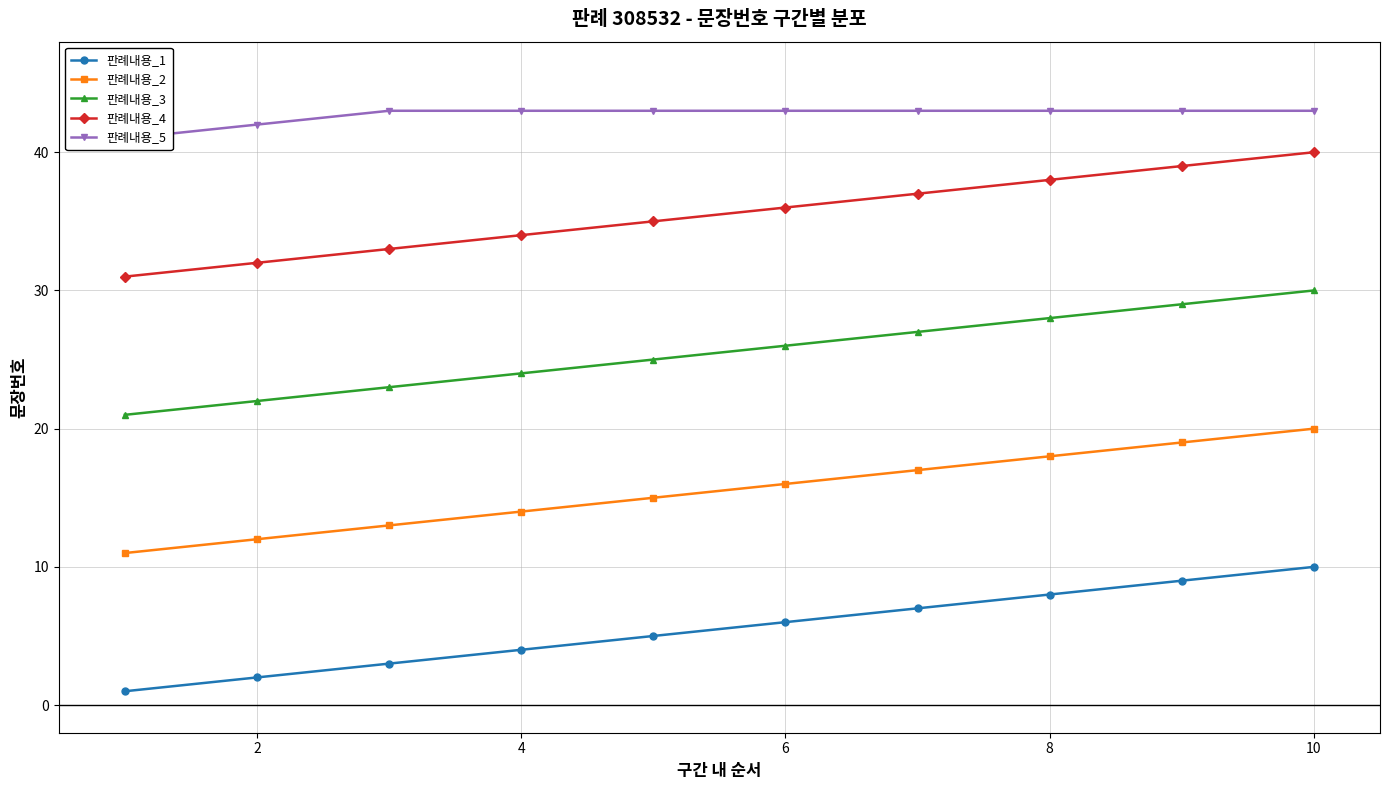

Which series has the widest spread of values?

판례내용_1